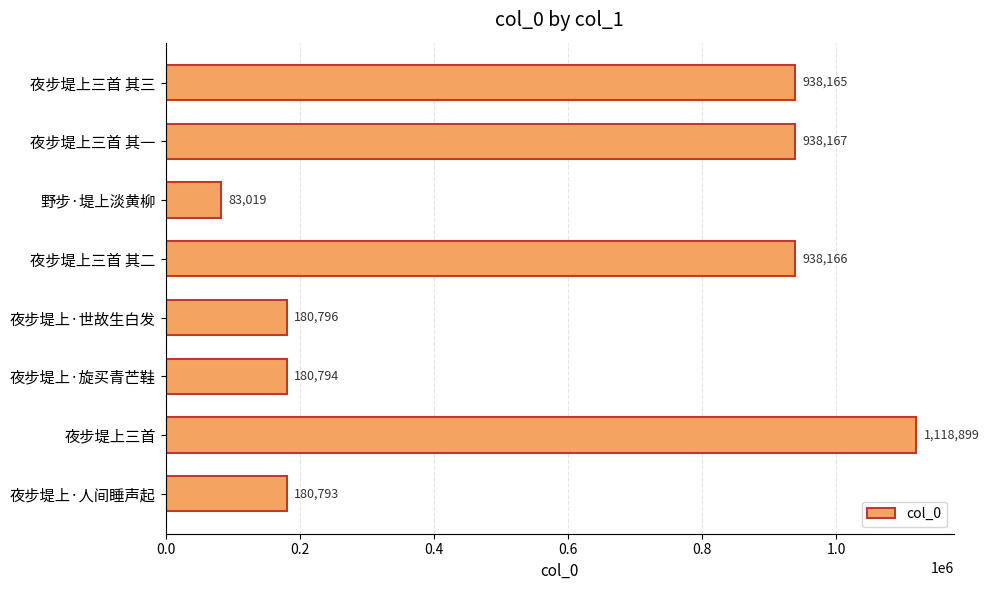

What position from the bottom is 夜步堤上三首?

2